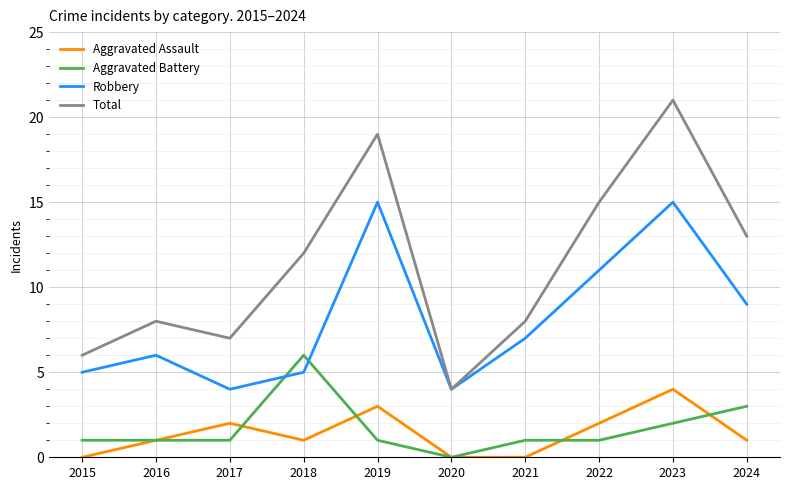

What is the maximum value shown in the chart?

21